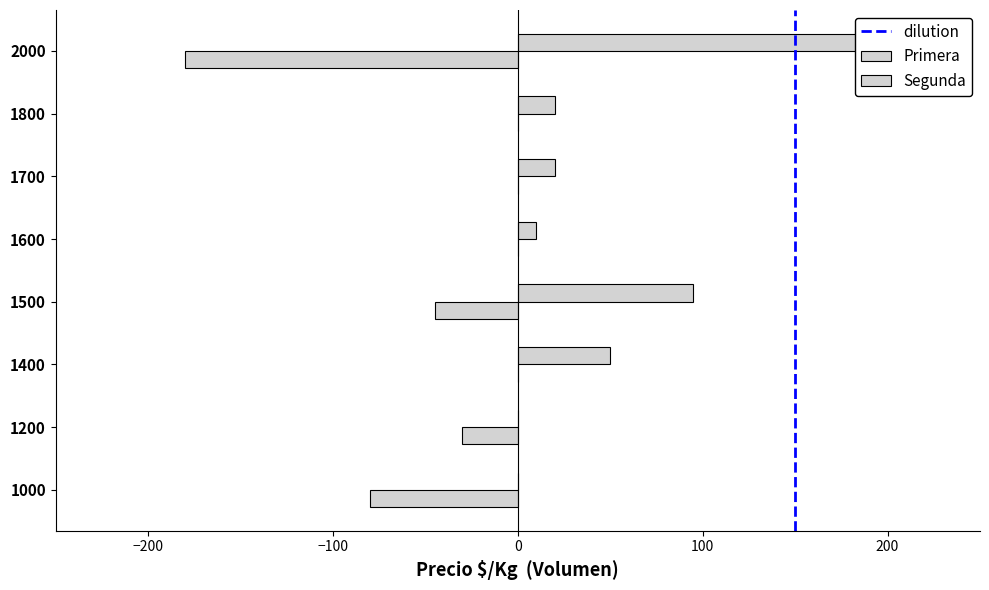

Between 1500 and 1500, which is larger?

1500